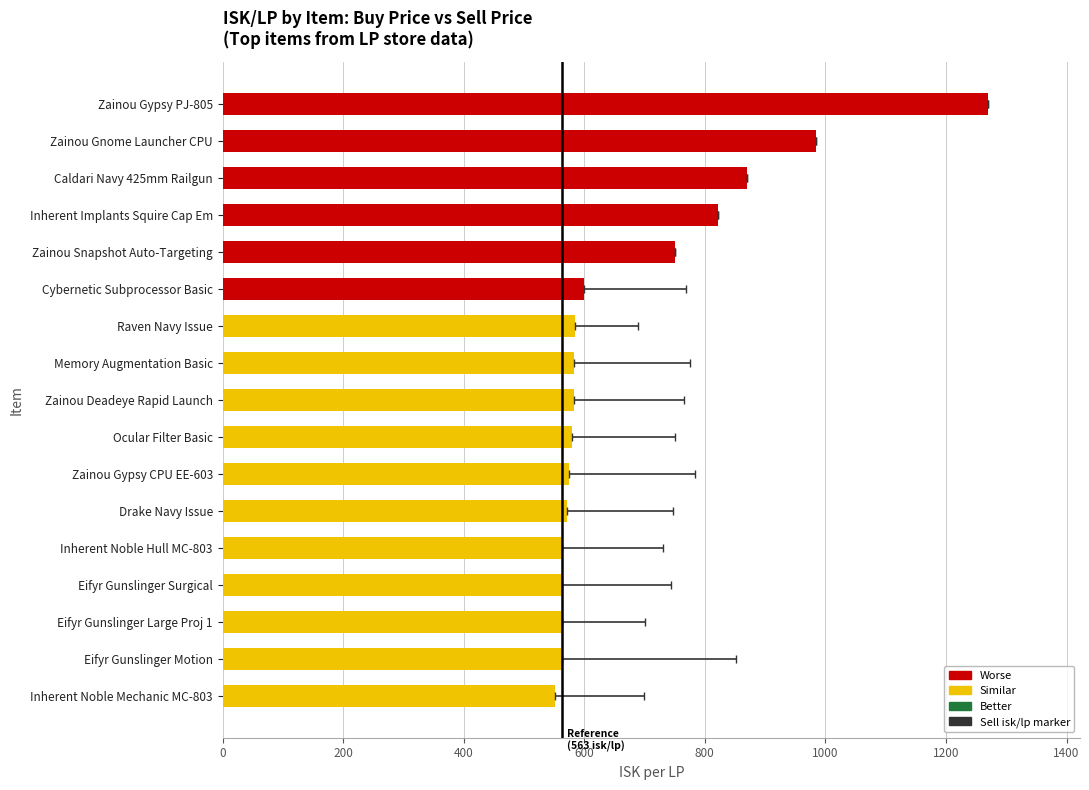

What is the change in value from Caldari Navy 425mm Railgun to Drake Navy Issue?

-297.9